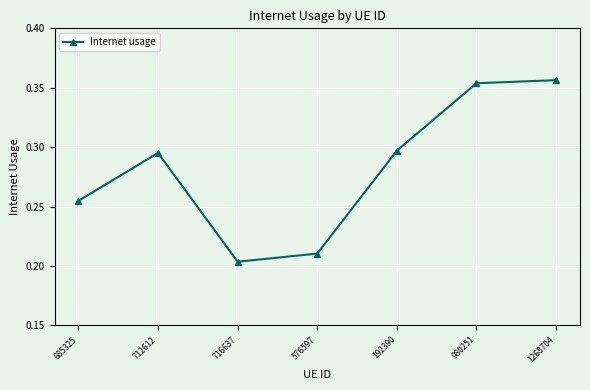

Which category has the highest value across all series?

1268704